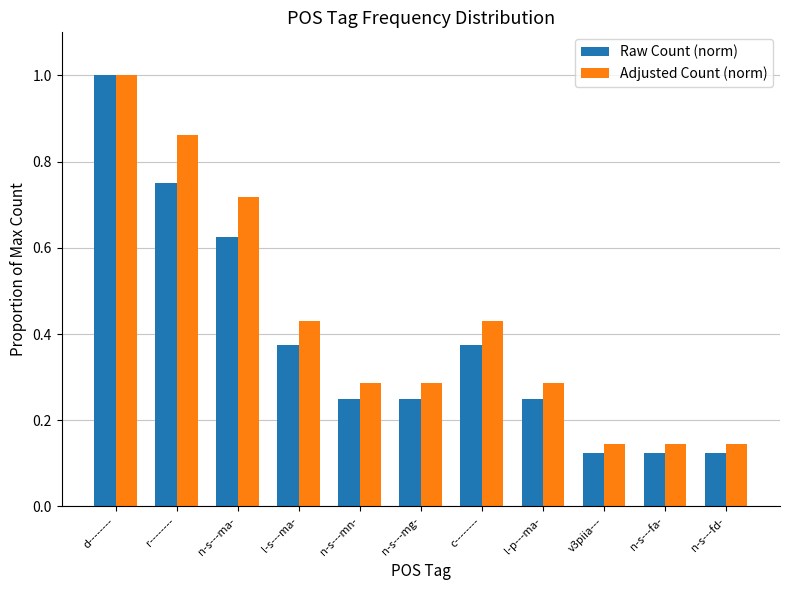

True or false: Adjusted Count (norm) has a value of 1.0 at d--------.

True